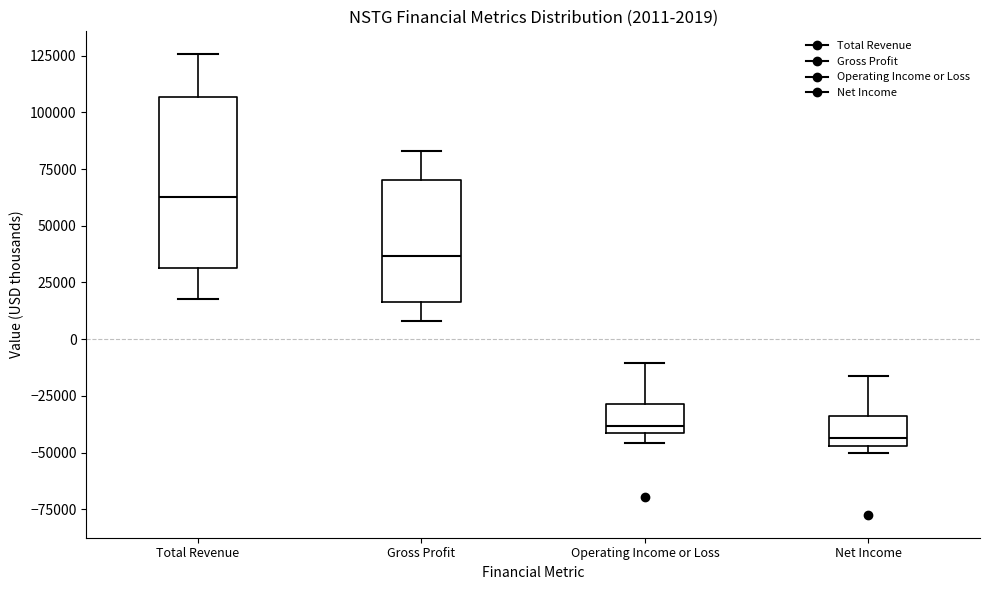

Comparing the boxes themselves (not the whiskers), which one is the tallest?

Total Revenue